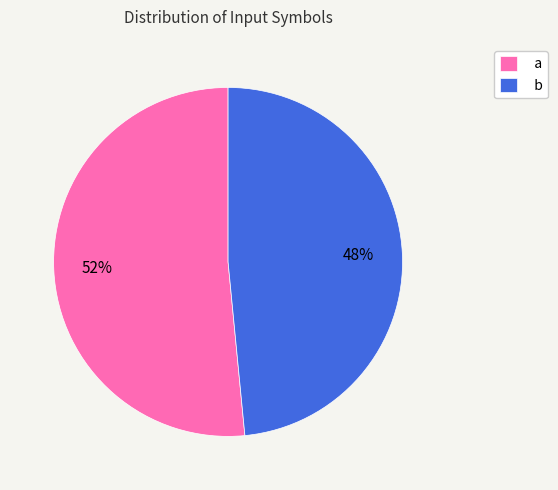

To the nearest percent, what is the average slice percentage?

50%